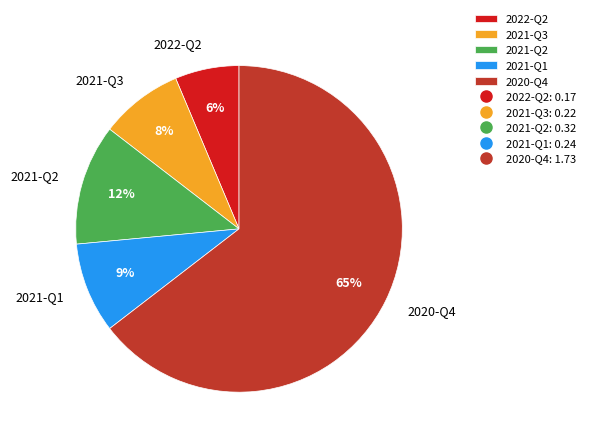

To the nearest percent, what is the difference between the 2022-Q2 and 2021-Q3 slice percentages?

2%